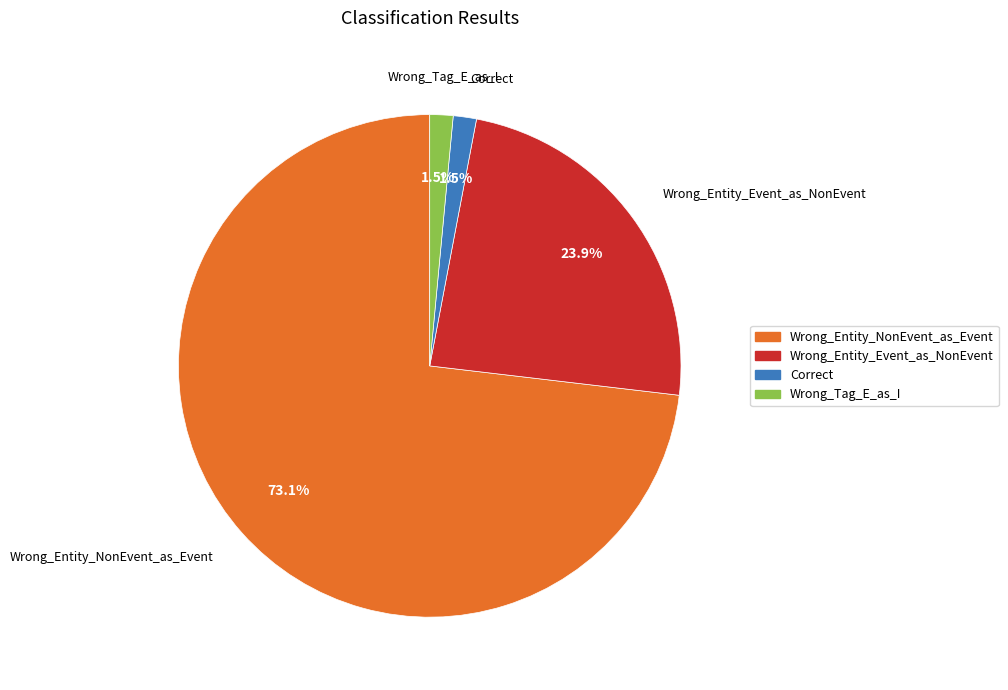

True or false: Wrong_Tag_E_as_I accounts for 11% of the total.

False